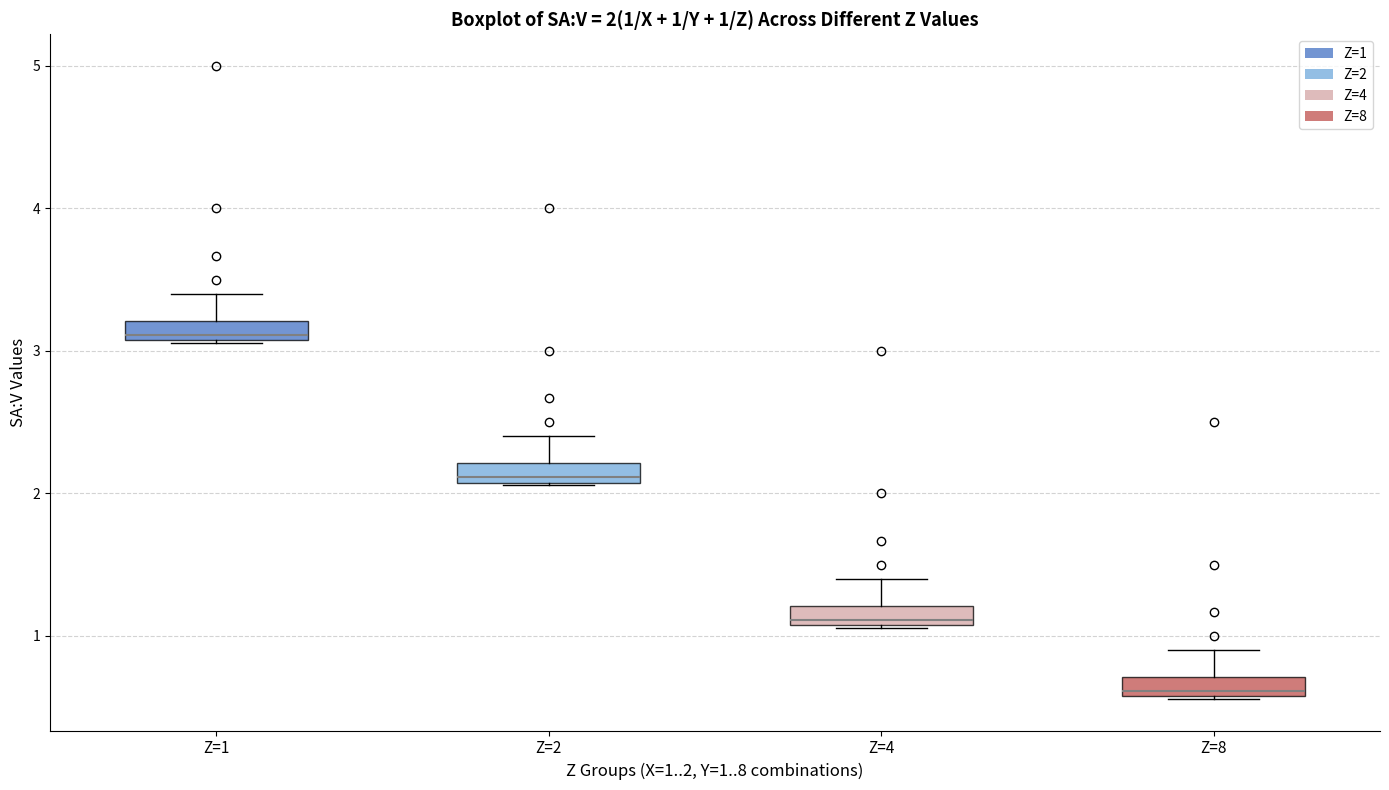

Which box's median line is the lowest?

Z=8